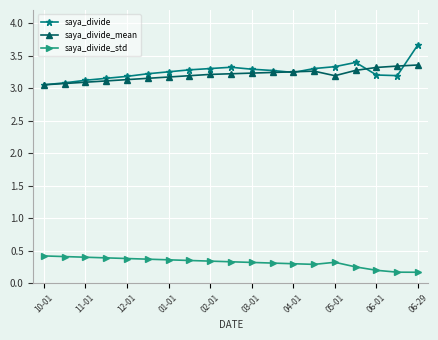

What is the maximum value shown in the chart?

3.7